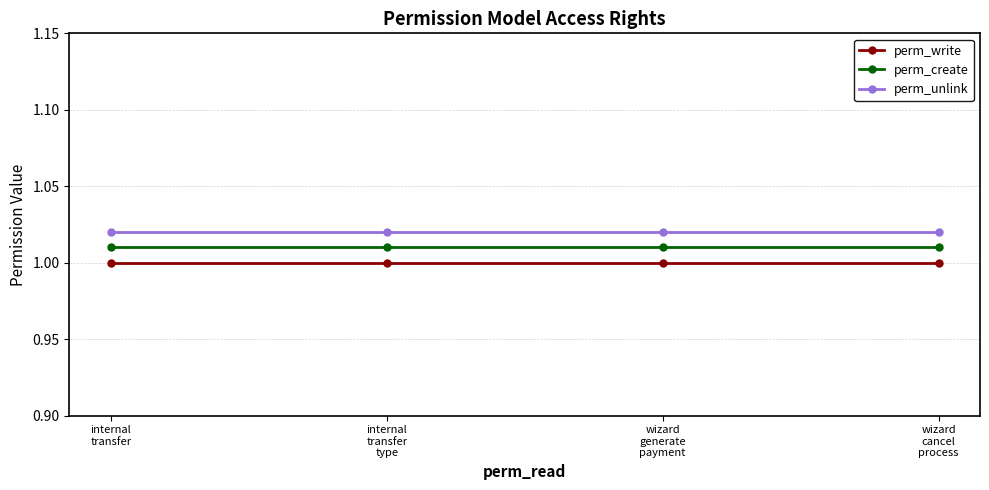

True or false: perm_write has more than 2 points higher than both neighbors.

False